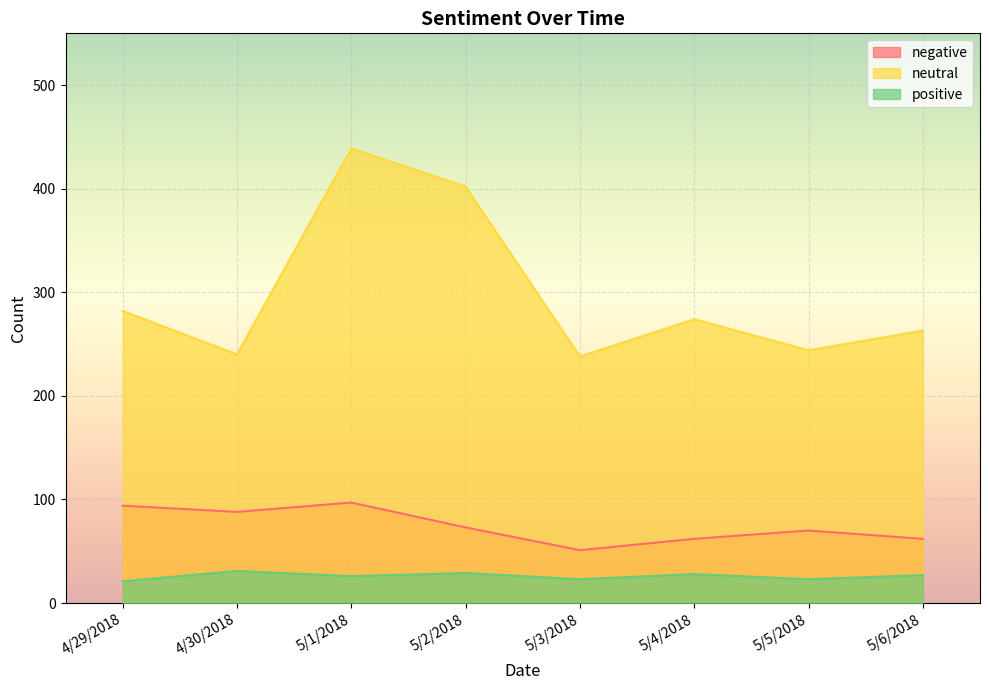

At which category does negative reach its first local peak?

5/1/2018